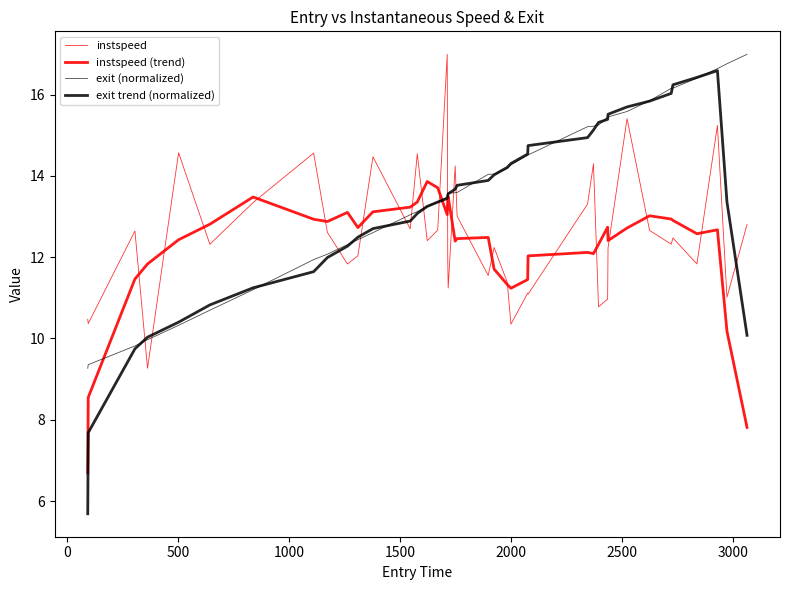

What is the smallest value displayed?

5.7